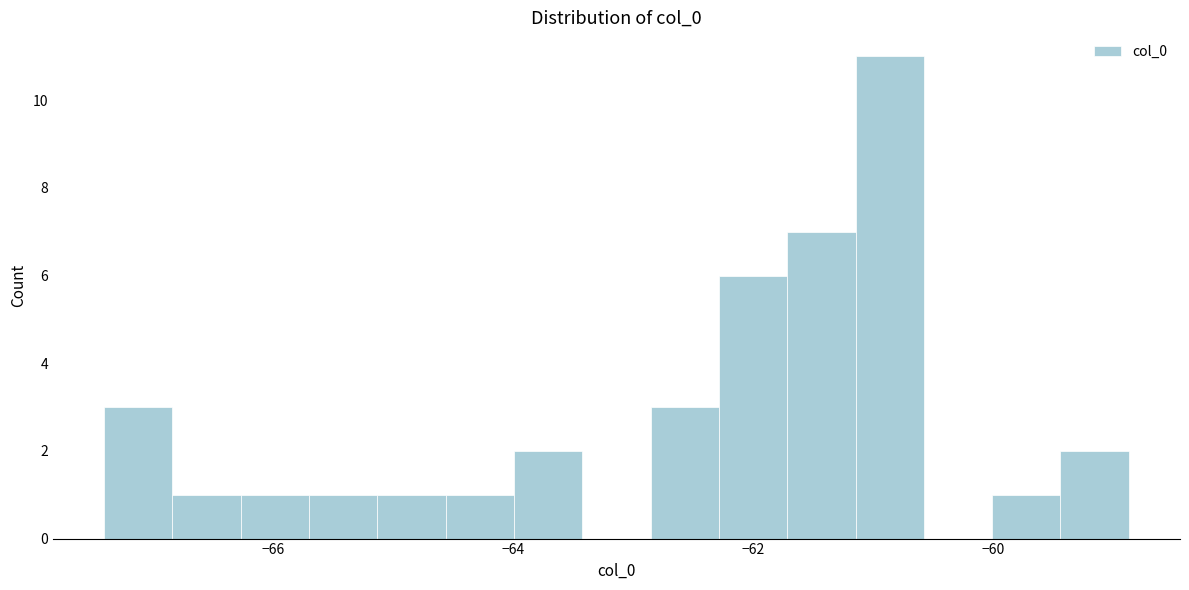

Read against the x-axis, roughly where is the centre of the tallest bar?

-60.8